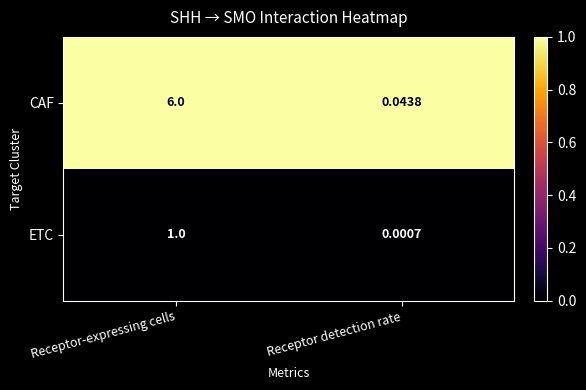

Is the value of CAF at Receptor-expressing cells greater than the value of ETC at Receptor-expressing cells?

Yes